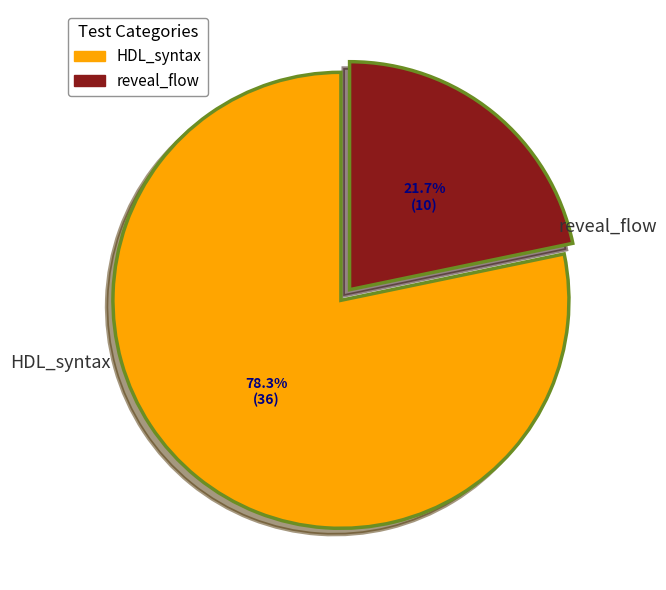

Is HDL_syntax the majority of the pie?

Yes